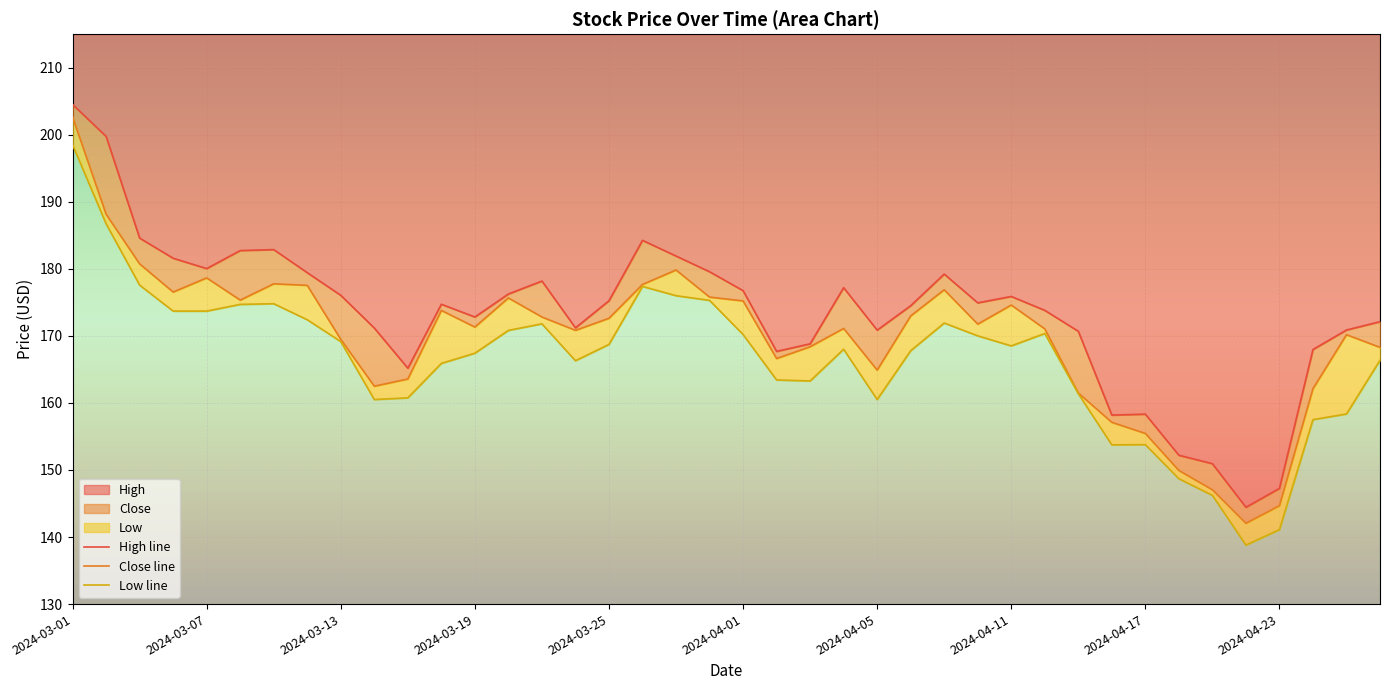

What is the highest value of the Low line series?

198.5